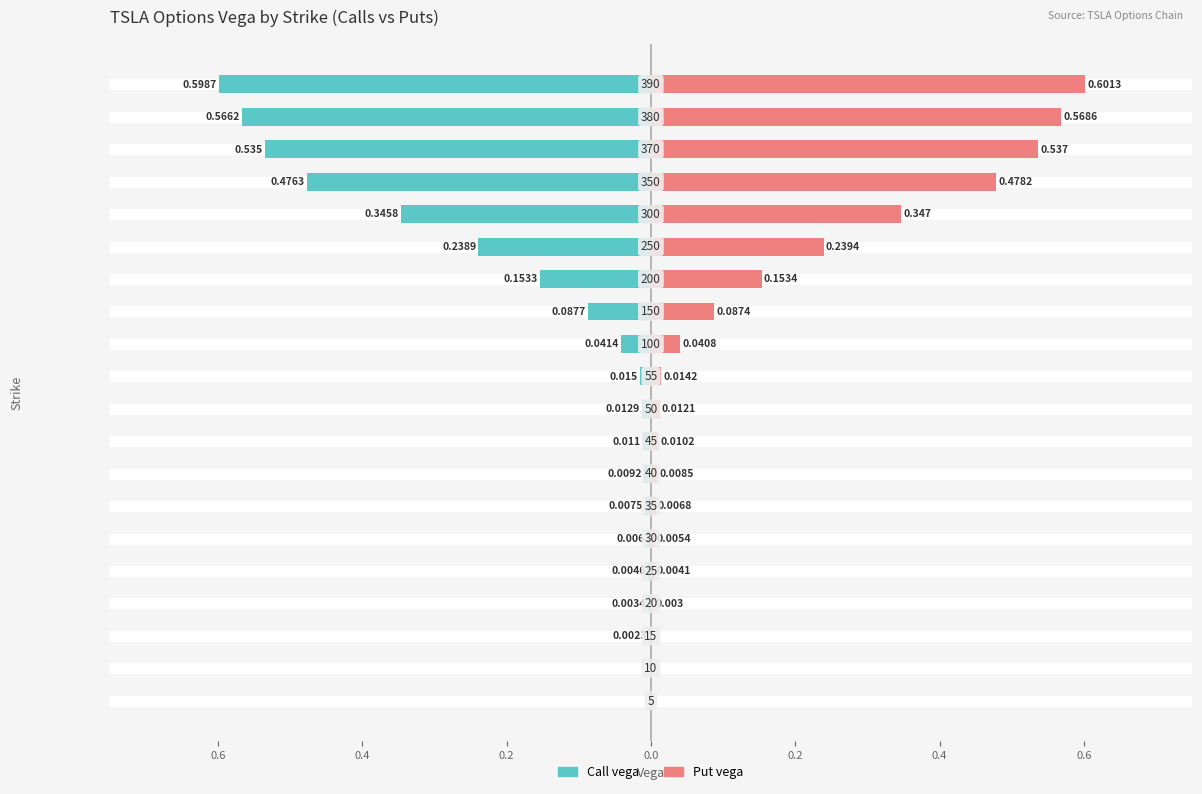

Count the number of data series in this chart.

2